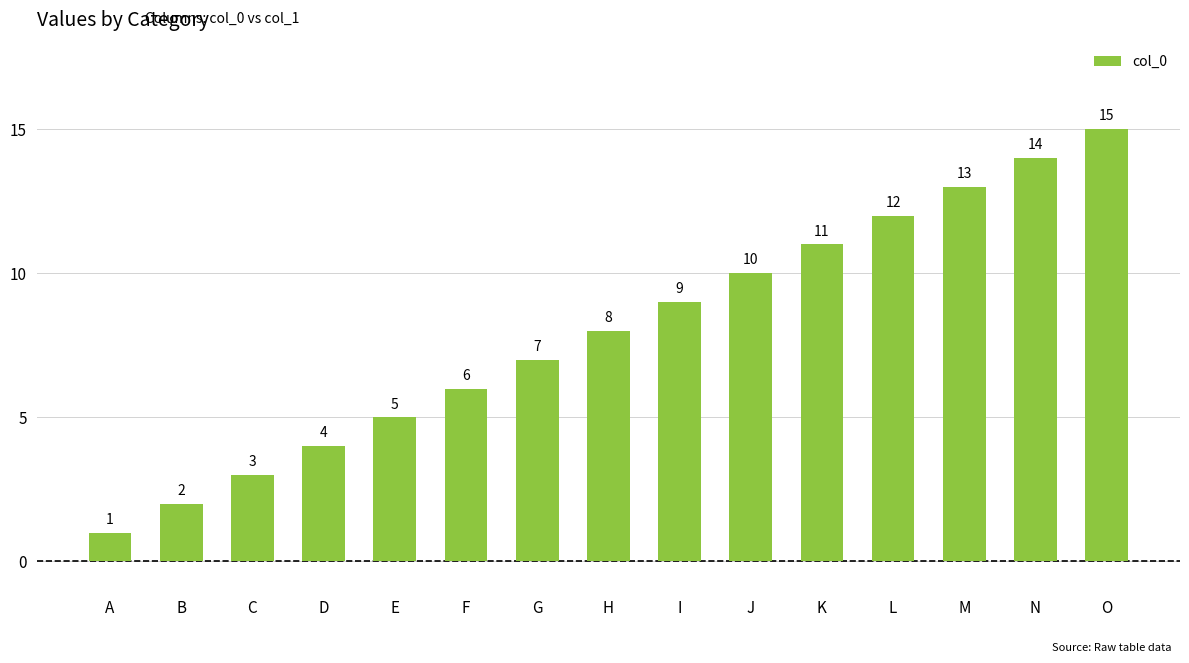

Approximately how many times larger is the value at K compared to F?

1.8